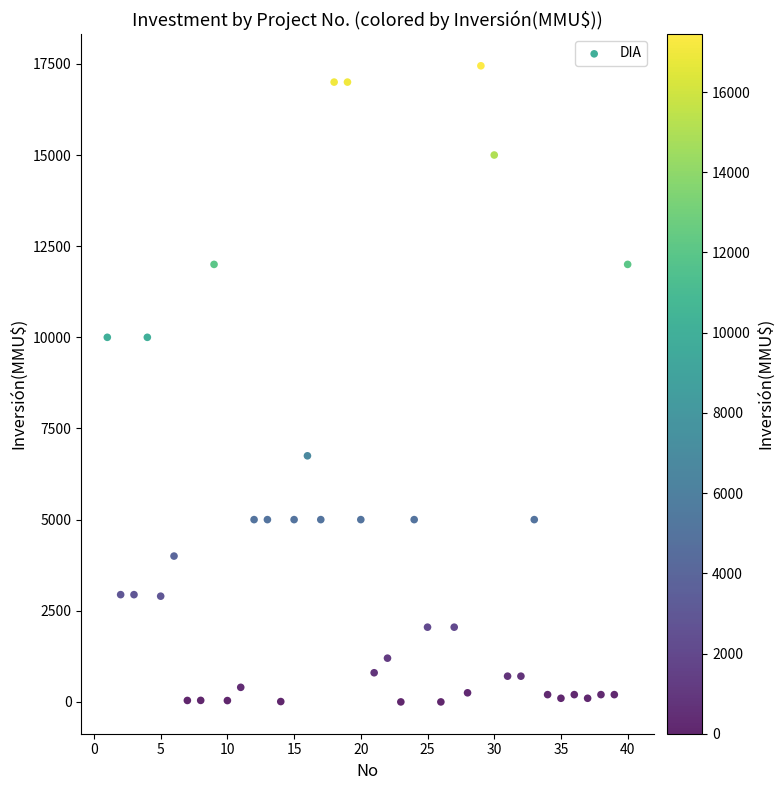

What is the range of Y values (max minus min)?

17447